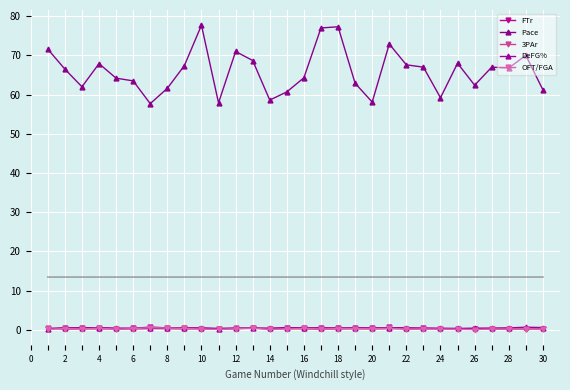

What is the greatest value displayed?

77.7